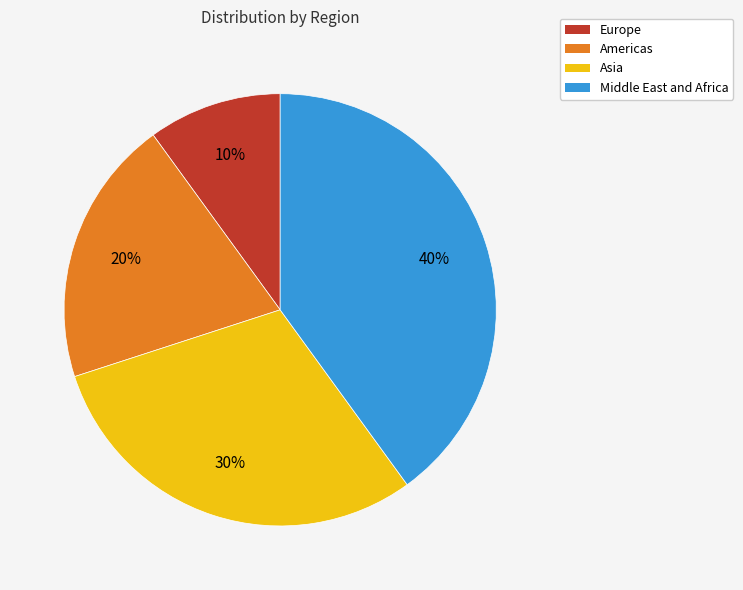

To the nearest percent, what is the difference between the largest and smallest slice percentages?

30%